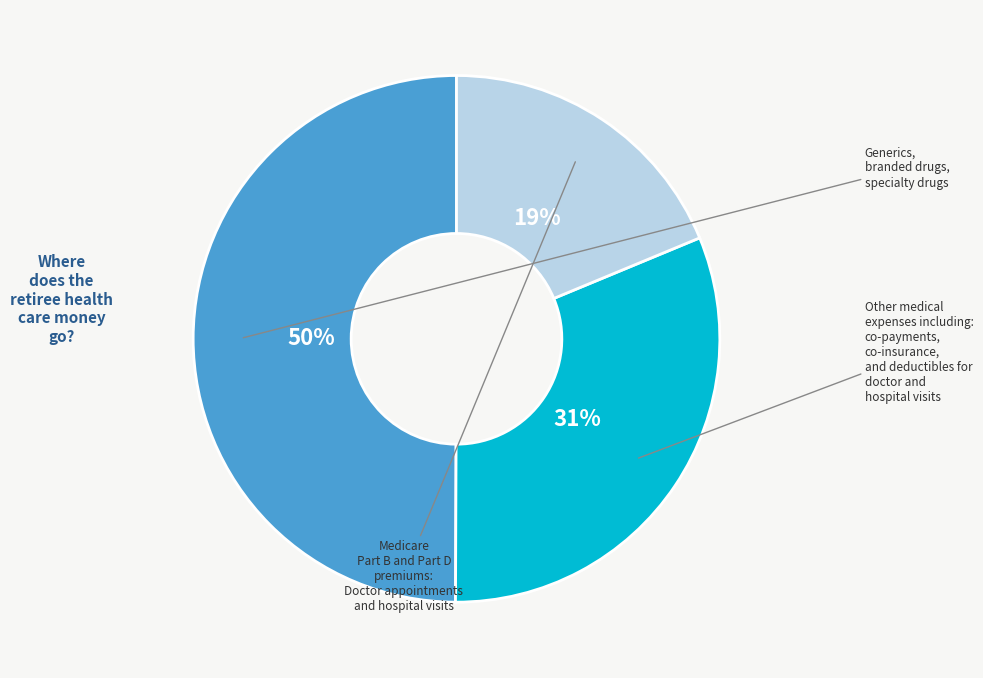

To the nearest percent, what is the difference between the largest and smallest slice percentages?

31%